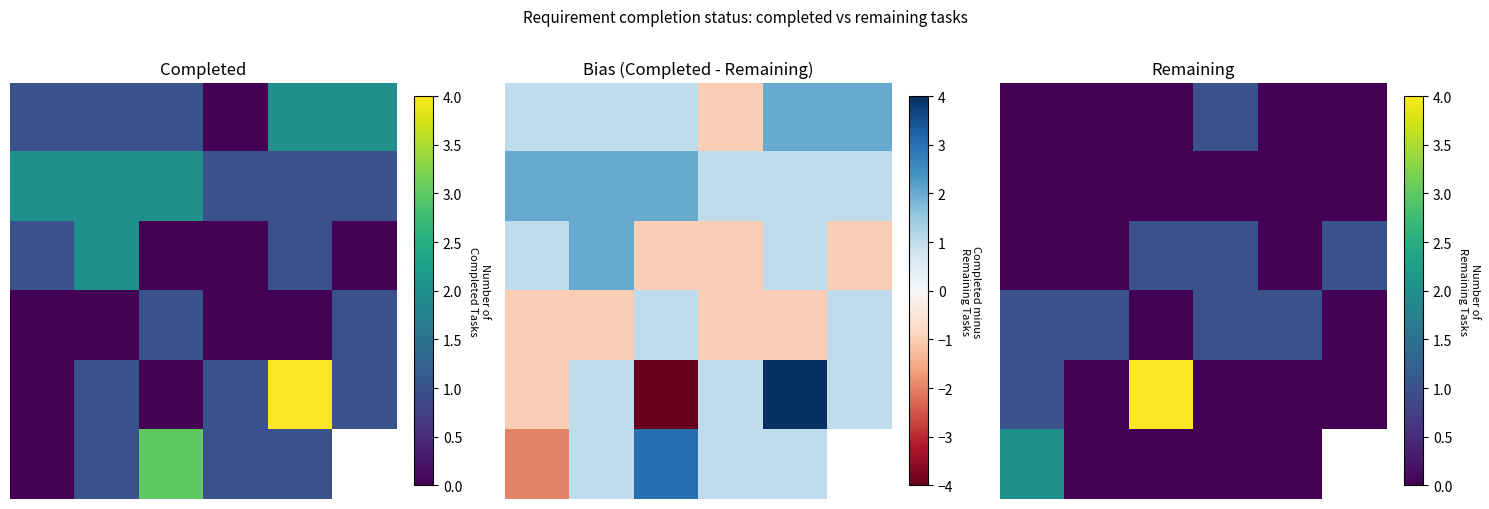

At how many categories does at least one series exceed 2?

1